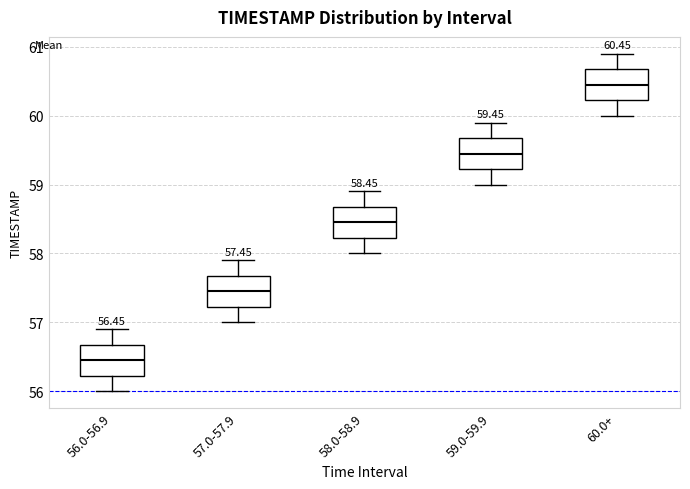

Which box has the lowest median line?

56.0-56.9